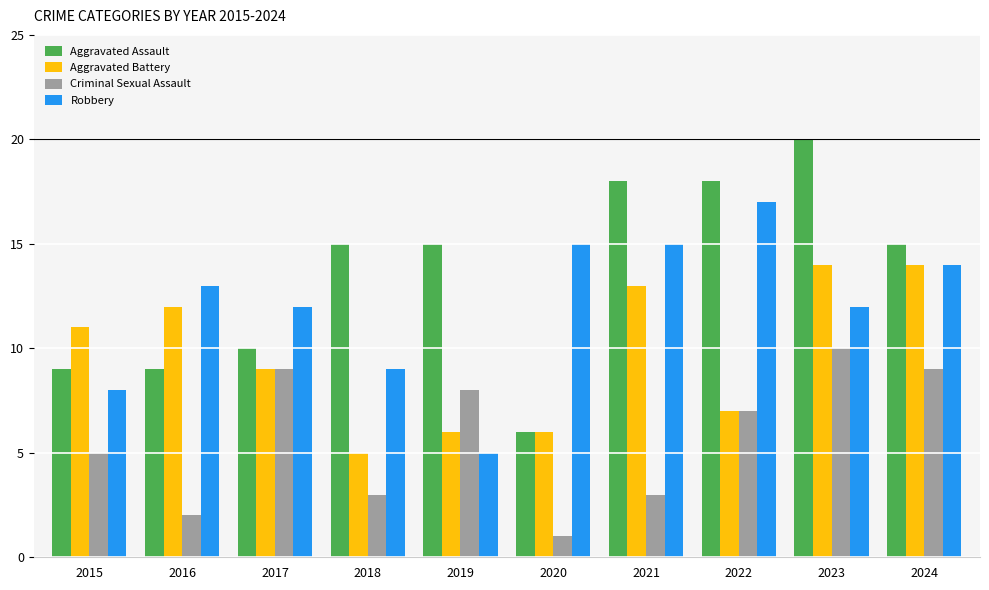

Reading left to right, list all the values displayed in this chart.

Aggravated Assault: 2015=9	2016=9	2017=10	2018=15	2019=15	2020=6	2021=18	2022=18	2023=20	2024=15
Aggravated Battery: 2015=11	2016=12	2017=9	2018=5	2019=6	2020=6	2021=13	2022=7	2023=14	2024=14
Criminal Sexual Assault: 2015=5	2016=2	2017=9	2018=3	2019=8	2020=1	2021=3	2022=7	2023=10	2024=9
Robbery: 2015=8	2016=13	2017=12	2018=9	2019=5	2020=15	2021=15	2022=17	2023=12	2024=14